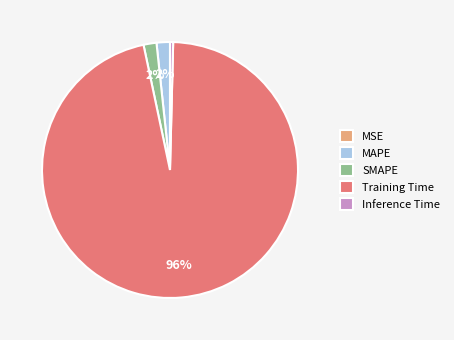

The MAPE slice represents 2% of the pie. True or false?

True